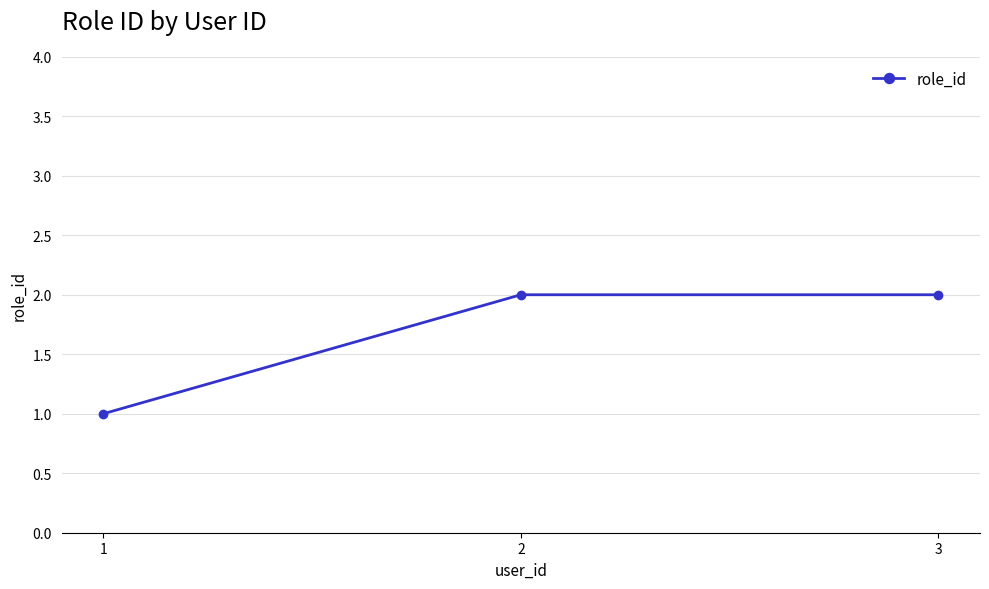

Reading left to right, list all the values displayed in this chart.

1	2	2